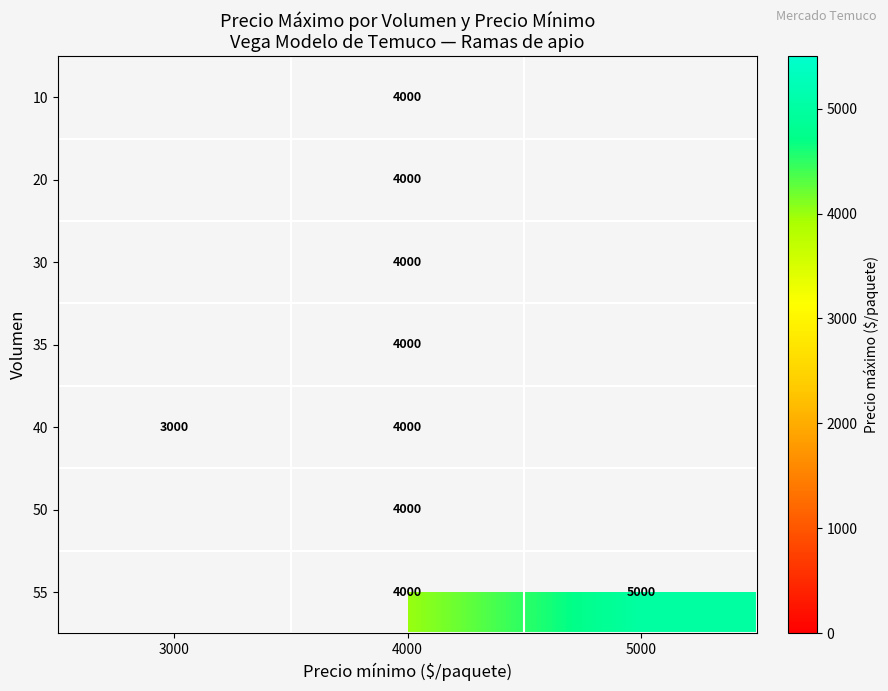

The 55 series shows 2735 at 4000. True or false?

False